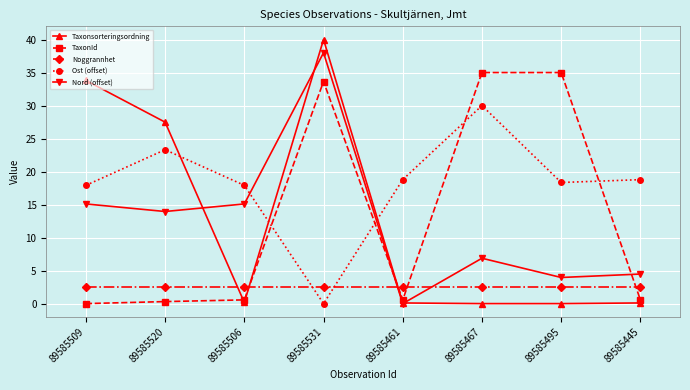

Does the chart have visible grid lines?

Yes